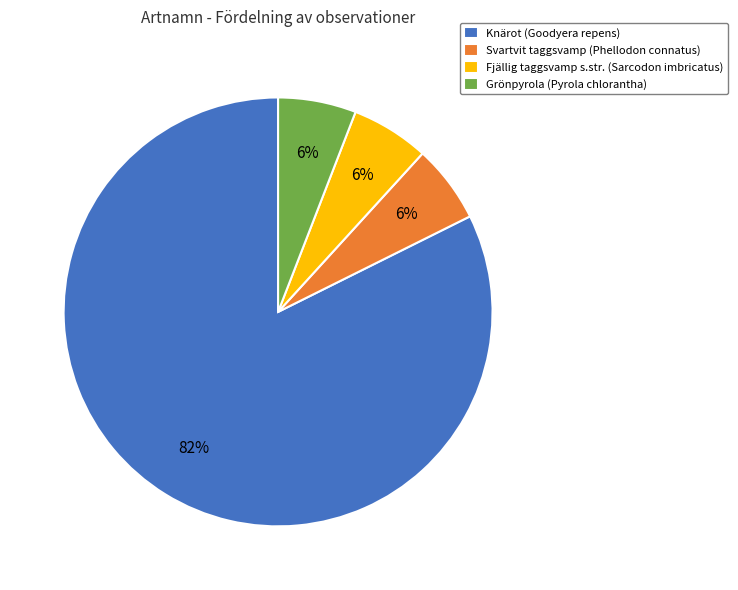

What percentage is the Fjällig taggsvamp s.str. (Sarcodon imbricatus) slice, to the nearest percent?

6%